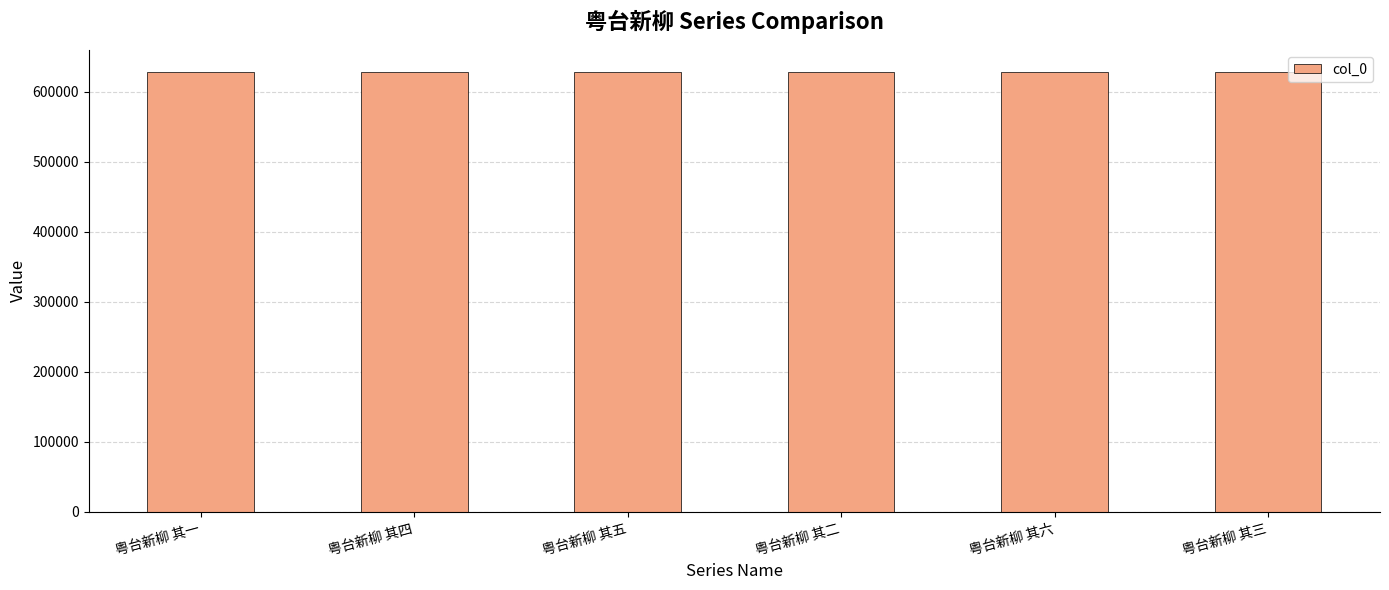

What is the ratio of the value at 粤台新柳 其六 to the value at 粤台新柳 其五?

1.0